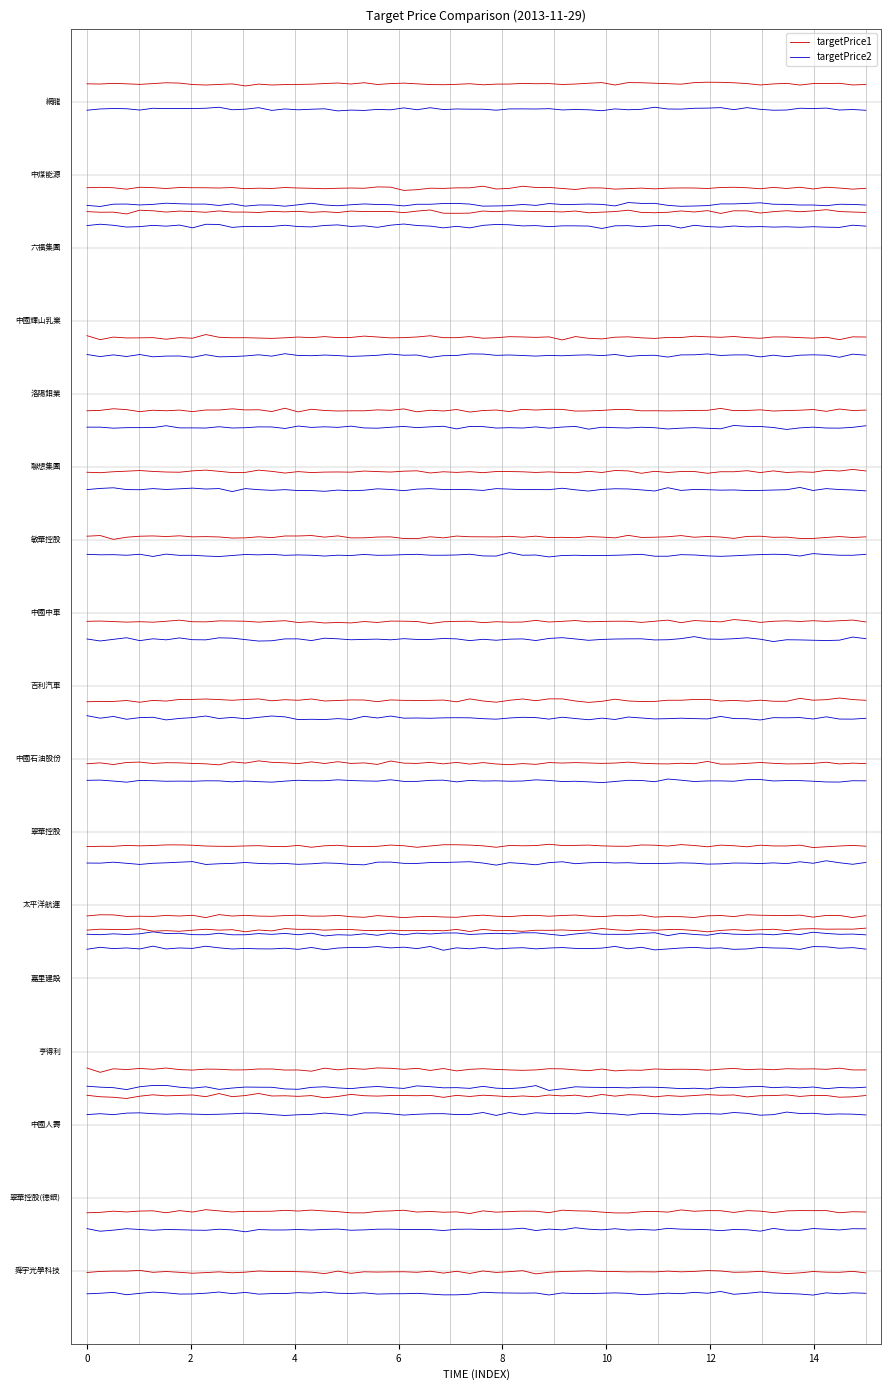

What is the label of the 7th point from the right?

翠華控股